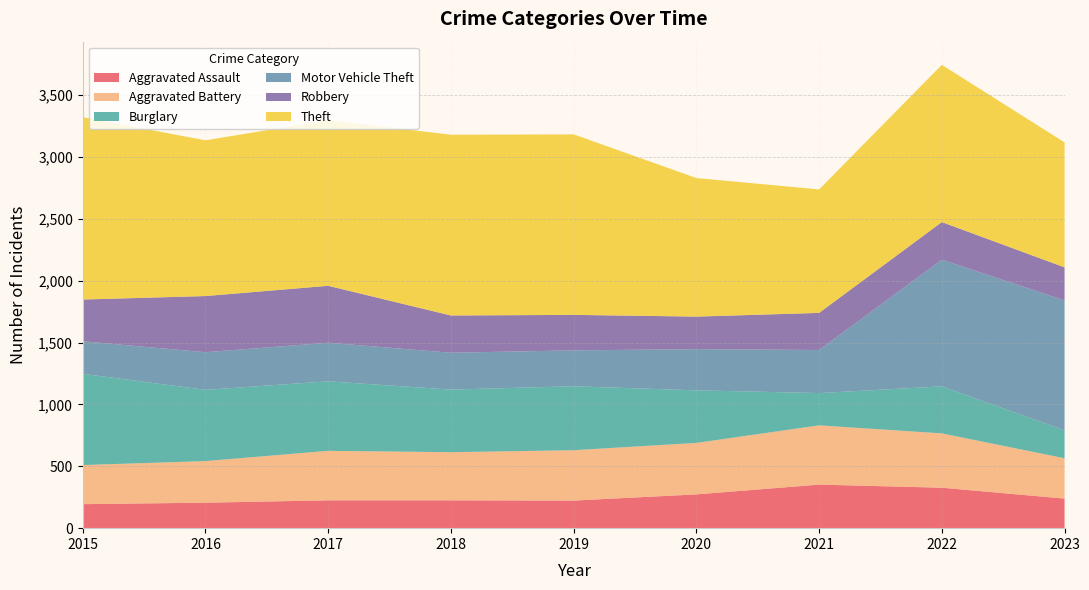

Reading left to right, transcribe all the data shown in this chart.

Aggravated Assault: 2015=194	2016=206	2017=225	2018=225	2019=223	2020=273	2021=352	2022=327	2023=239
Aggravated Battery: 2015=316	2016=336	2017=400	2018=389	2019=407	2020=416	2021=479	2022=439	2023=326
Burglary: 2015=738	2016=576	2017=562	2018=506	2019=517	2020=425	2021=261	2022=380	2023=226
Motor Vehicle Theft: 2015=263	2016=304	2017=312	2018=298	2019=290	2020=333	2021=348	2022=1024	2023=1050
Robbery: 2015=337	2016=454	2017=460	2018=301	2019=287	2020=263	2021=300	2022=304	2023=267
Theft: 2015=1474	2016=1259	2017=1339	2018=1461	2019=1459	2020=1120	2021=998	2022=1271	2023=1010